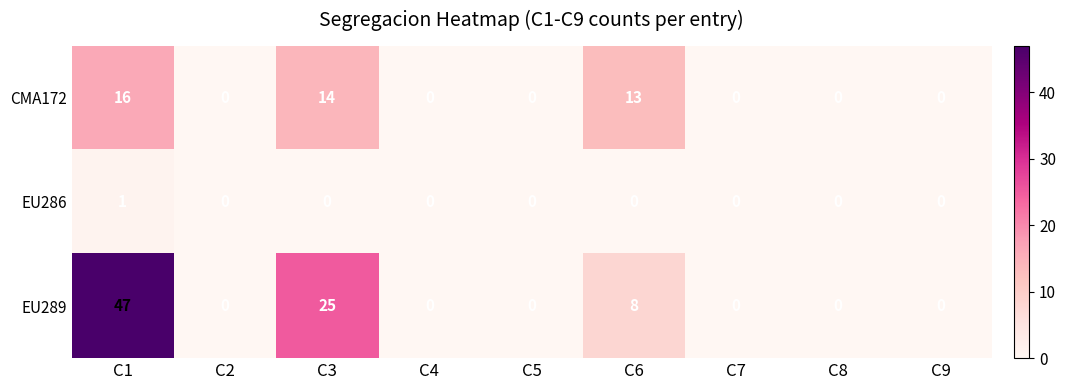

The CMA172 series shows 0 at C5. True or false?

True